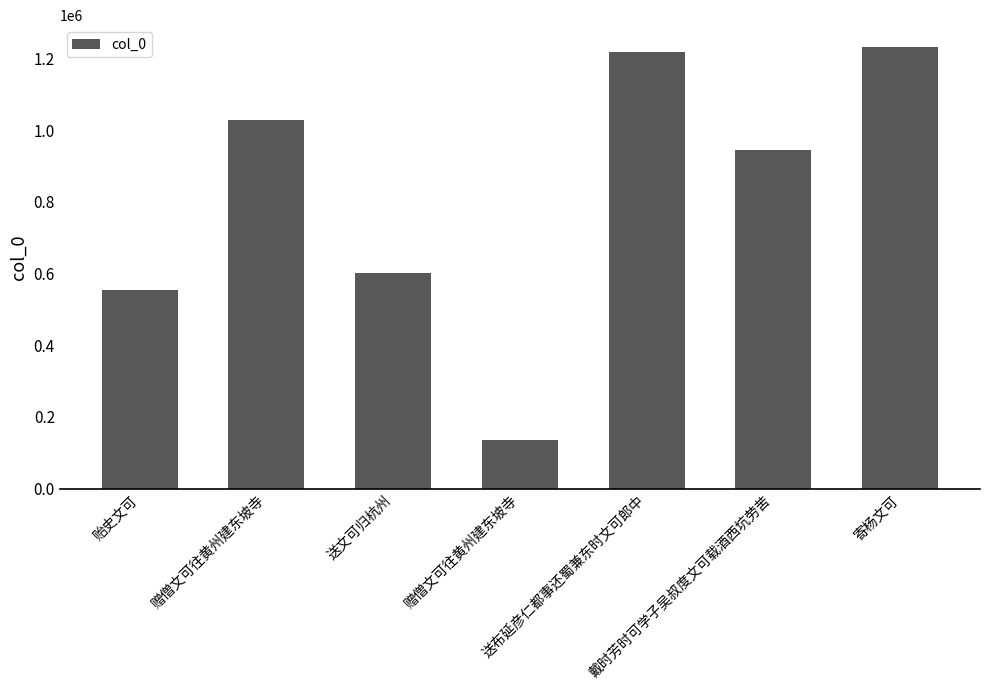

List the labels in order of value, largest first.

寄杨文可, 送布延彦仁都事还蜀兼东时文可郎中, 赠僧文可往黄州建东坡寺, 戴时芳时可学子吴叔度文可载酒西坑劳苦, 送文可归杭州, 贻史文可, 赠僧文可往黄州建东坡寺